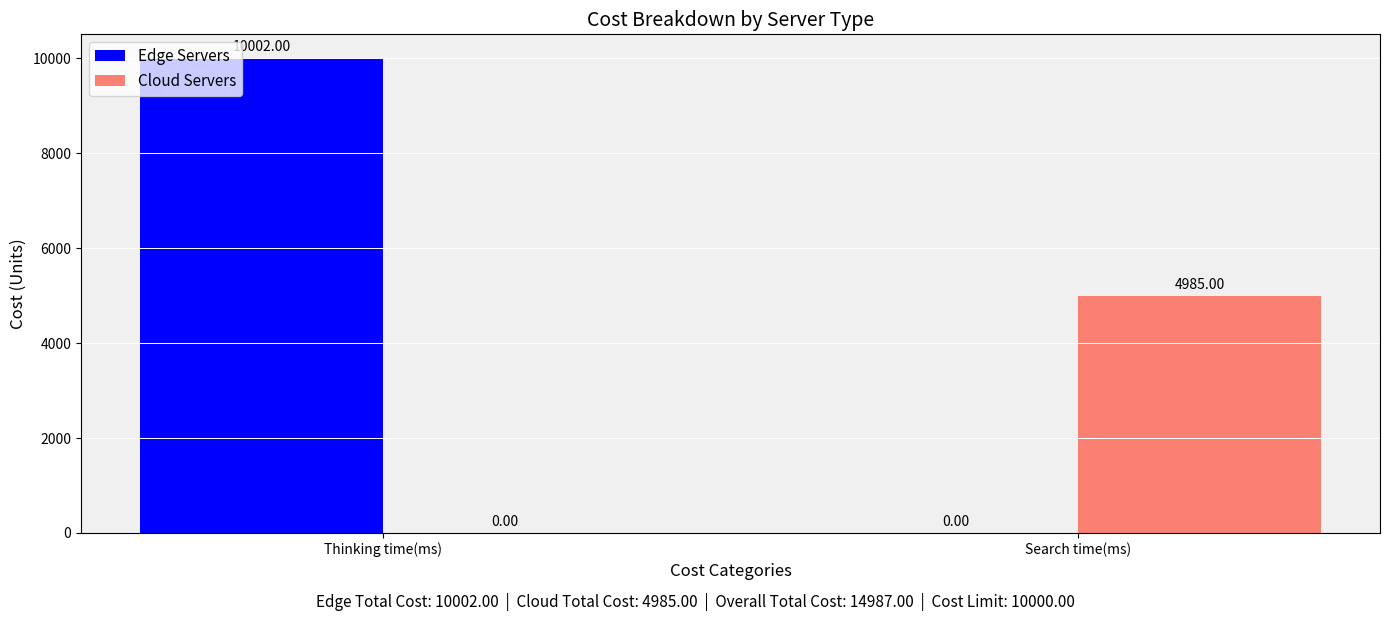

At which category does the chart reach its peak across all series?

Thinking time(ms)